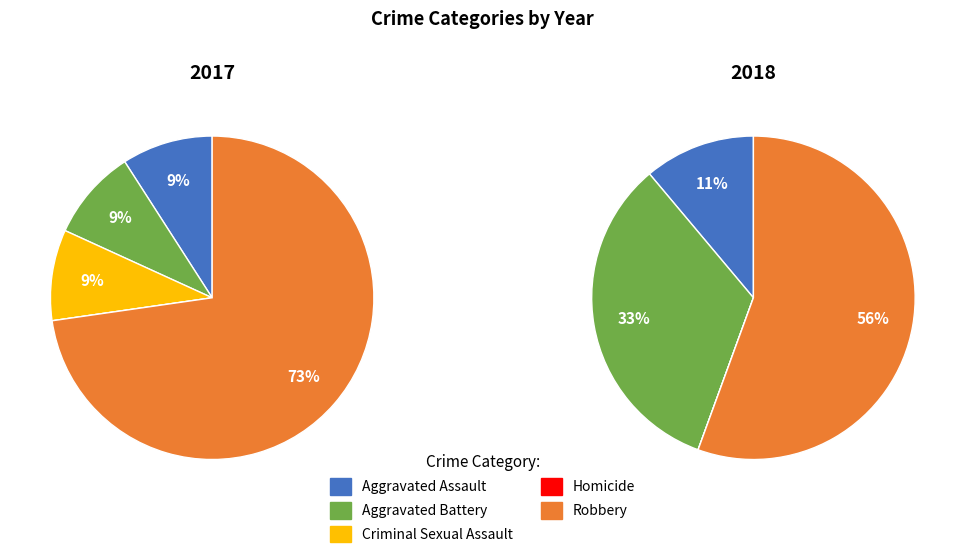

Which category has the smallest portion of the pie?

Homicide